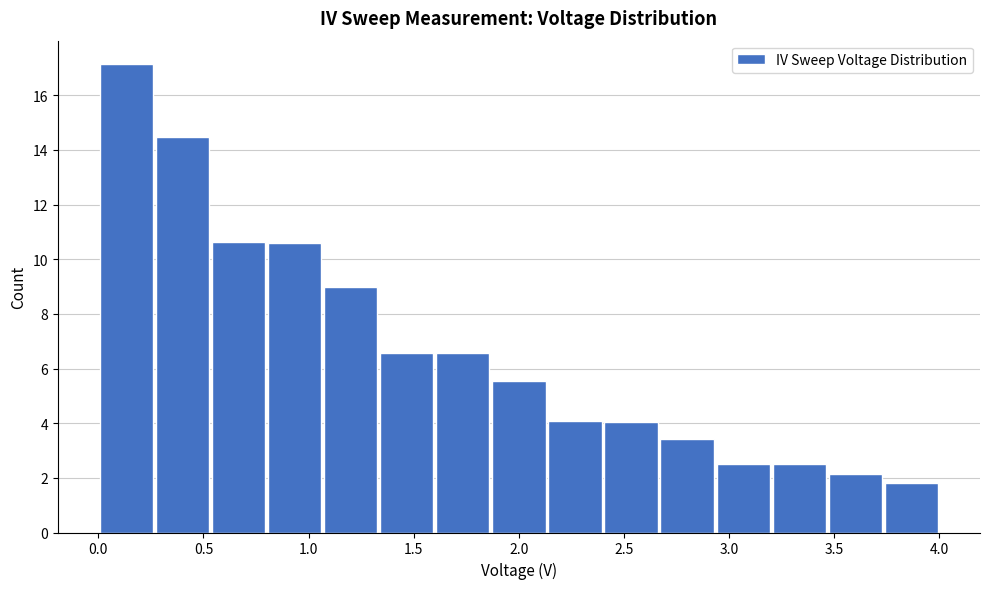

How tall is the bar that spans 1.05 to 1.35 on the x-axis? Neither the bar edges nor the heights are printed on the chart, so give them approximately, as read against the axes.

9.0